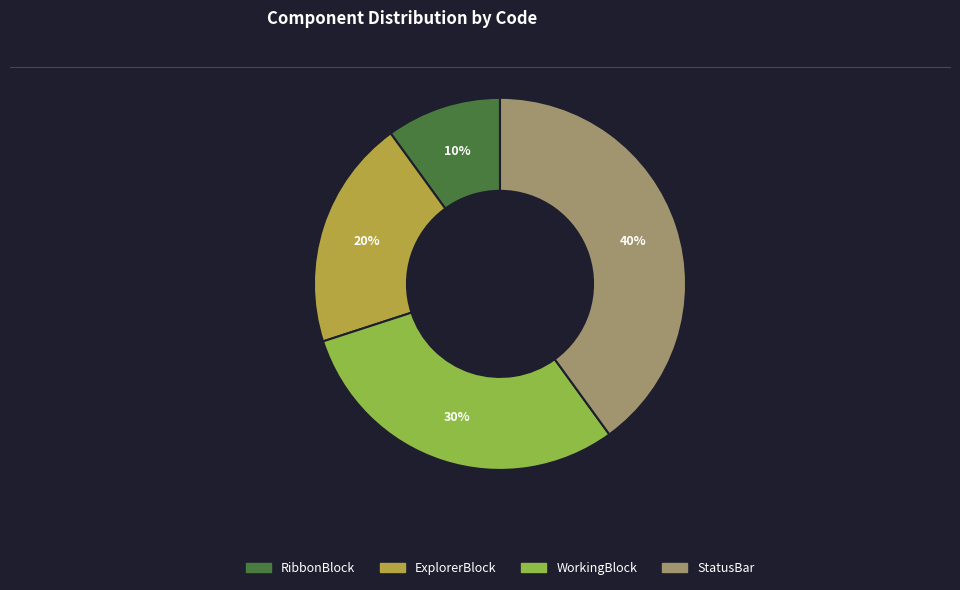

To the nearest percent, what is the combined percentage of ExplorerBlock and RibbonBlock?

30%